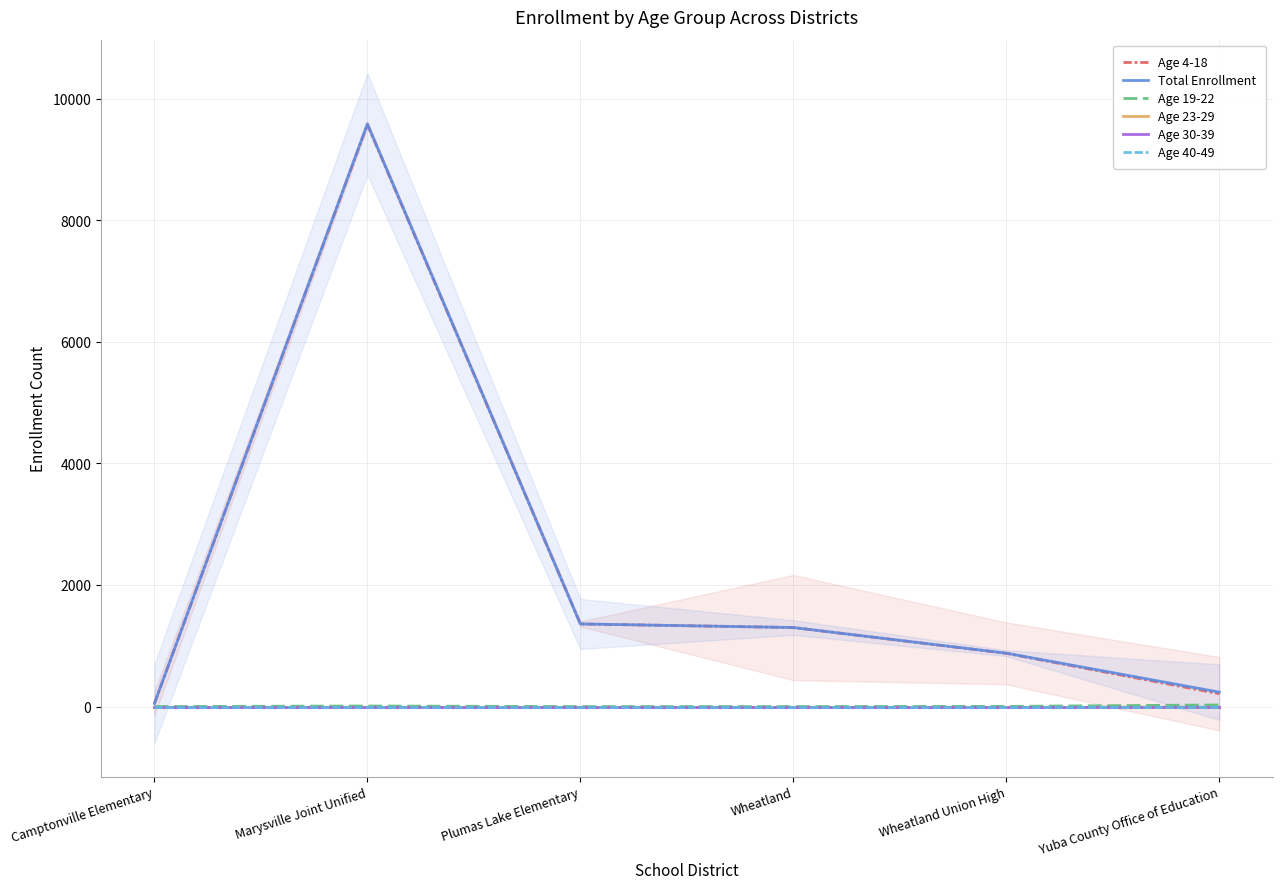

Reading left to right, transcribe all the data shown in this chart.

Age 4-18: 50	9577	1359	1300	875	211
Total Enrollment: 50	9586	1359	1300	878	237
Age 19-22: 0	9	0	0	3	26
Age 23-29: 0	0	0	0	0	0
Age 30-39: 0	0	0	0	0	0
Age 40-49: 0	0	0	0	0	0